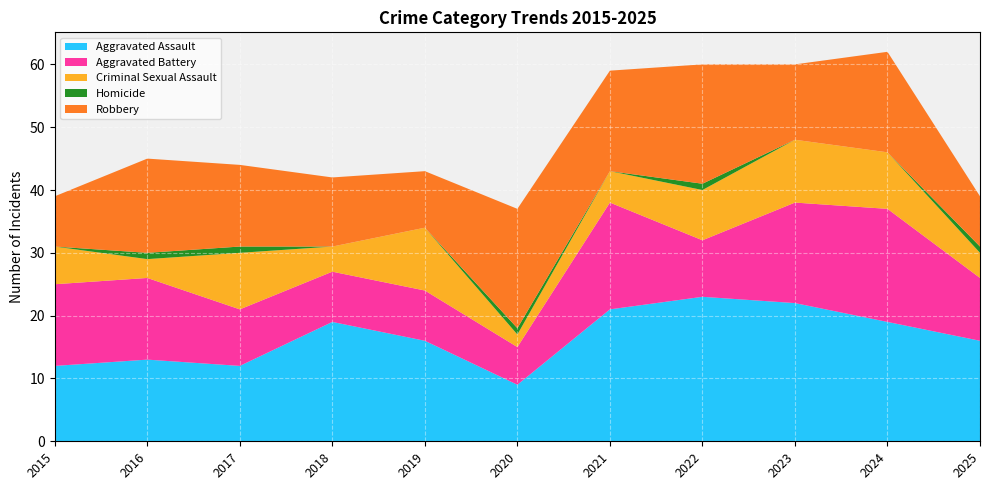

Reading left to right, list all the values displayed in this chart.

Aggravated Assault: 12	13	12	19	16	9	21	23	22	19	16
Aggravated Battery: 13	13	9	8	8	6	17	9	16	18	10
Criminal Sexual Assault: 6	3	9	4	10	2	5	8	10	9	4
Homicide: 0	1	1	0	0	1	0	1	0	0	1
Robbery: 8	15	13	11	9	19	16	19	12	16	8